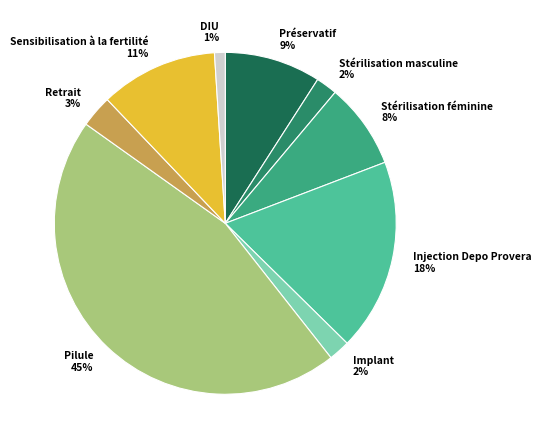

To the nearest percent, what is the difference between the largest and smallest slice percentages?

44%